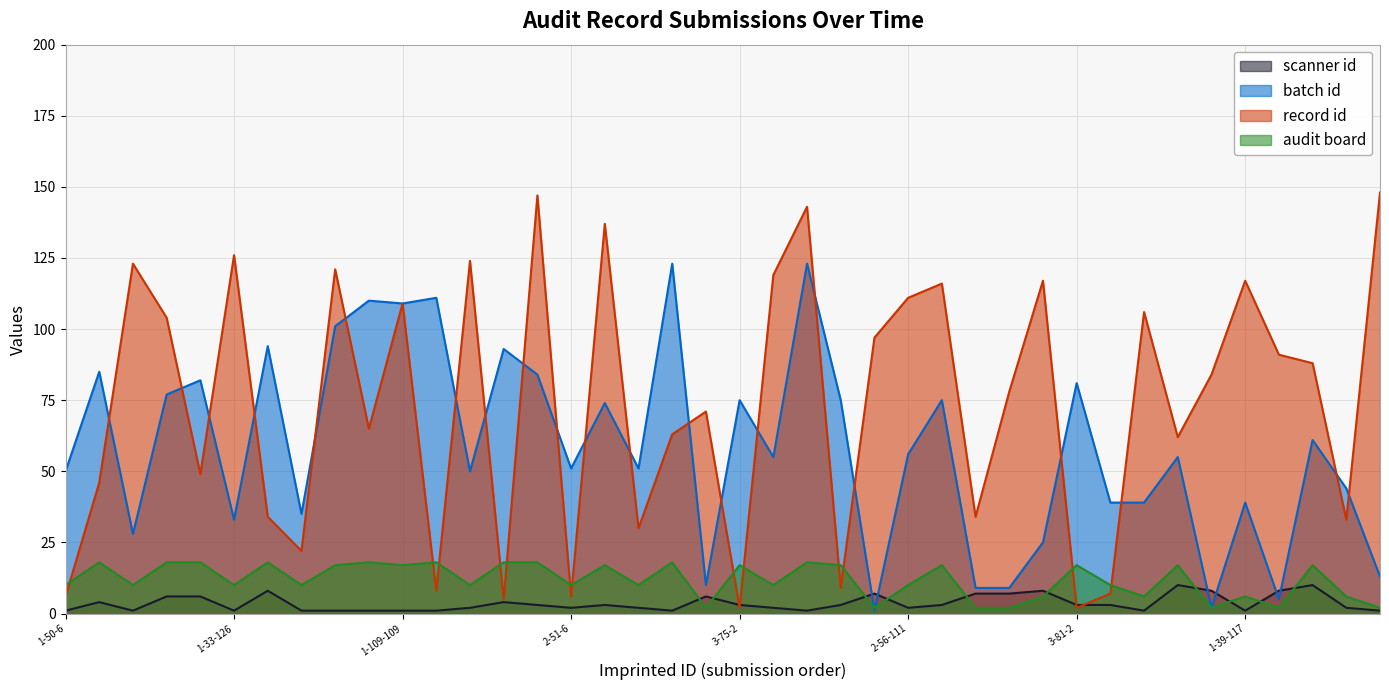

Between 7-9-34 and 1-28-123, which is larger?

7-9-34